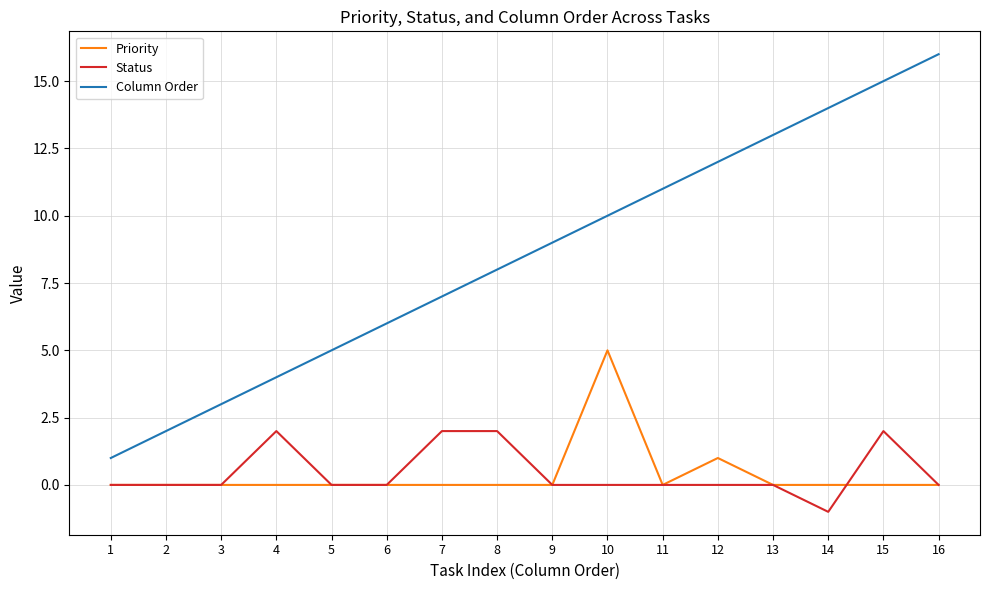

Rank the categories by Column Order value from lowest to highest.

1, 2, 3, 4, 5, 6, 7, 8, 9, 10, 11, 12, 13, 14, 15, 16